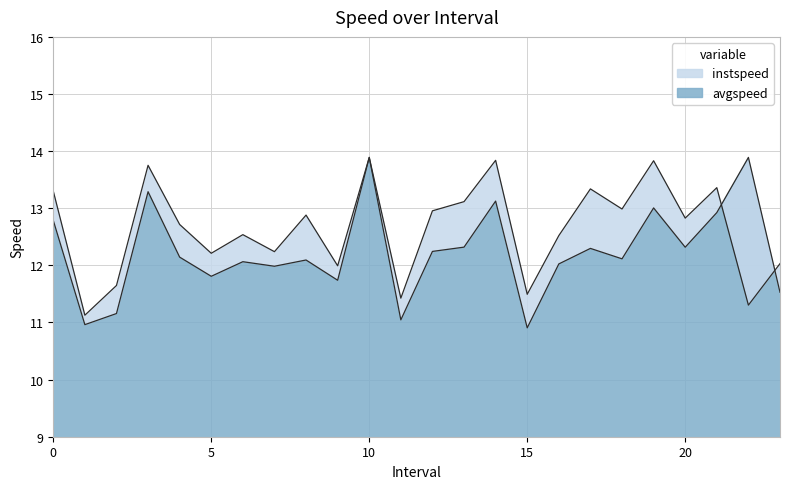

What is the label of the 6th point from the right?

18.0